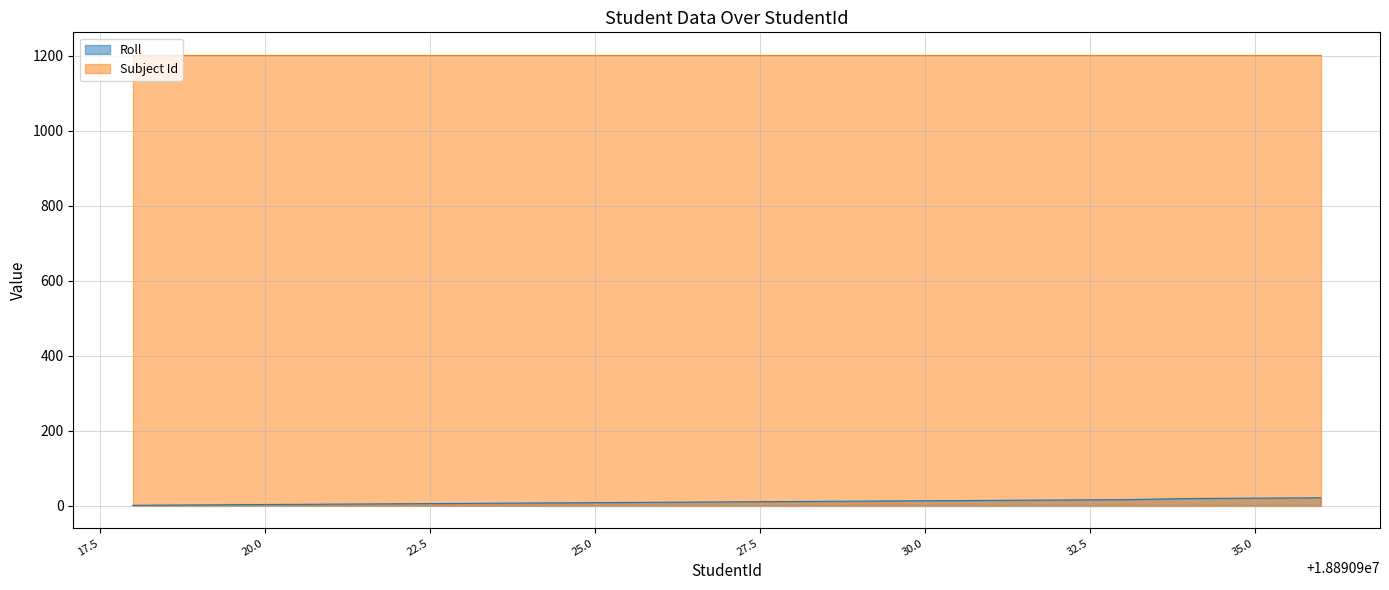

What is the maximum value for Subject Id?

1202